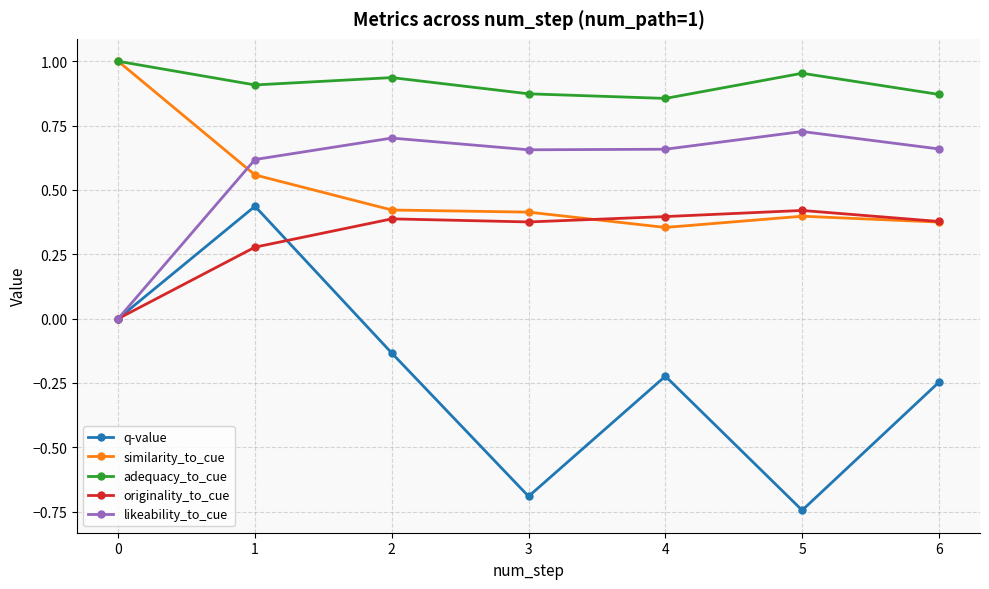

How many likeability_to_cue values are between 0 and 1?

7